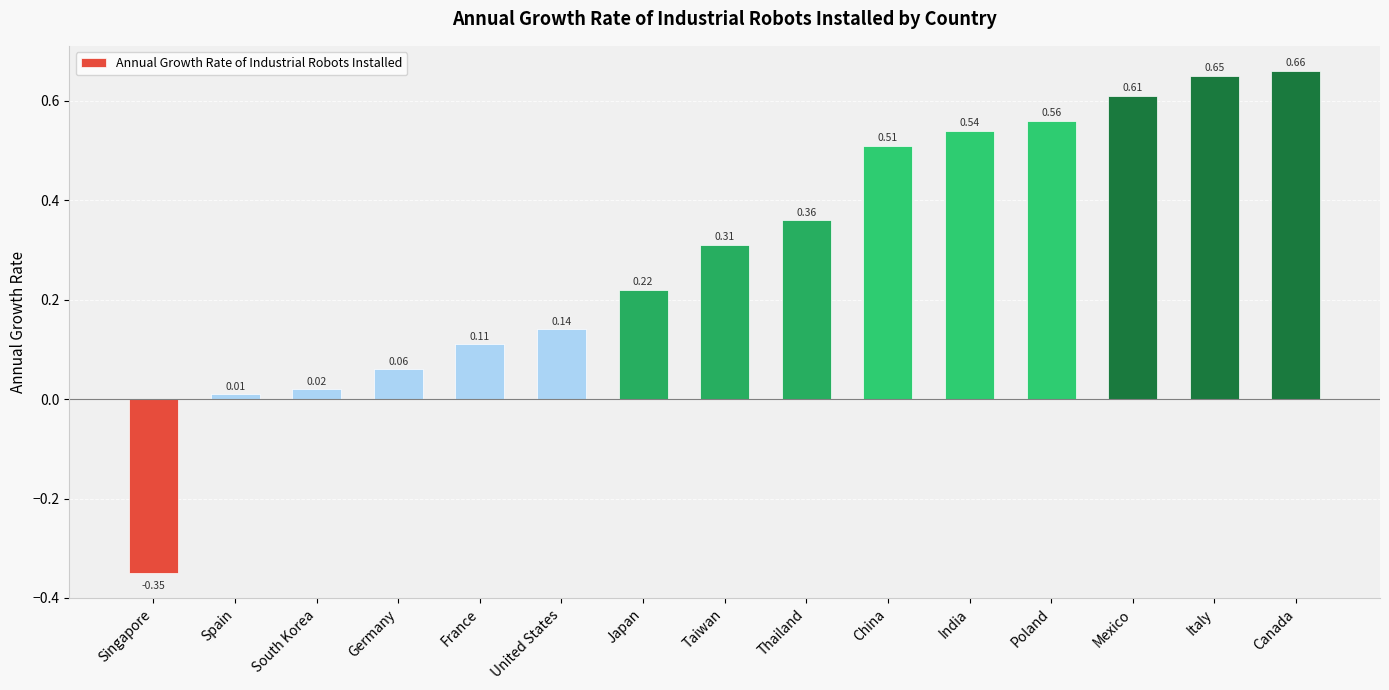

List the labels in order of value, smallest first.

Singapore, Spain, South Korea, Germany, France, United States, Japan, Taiwan, Thailand, China, India, Poland, Mexico, Italy, Canada